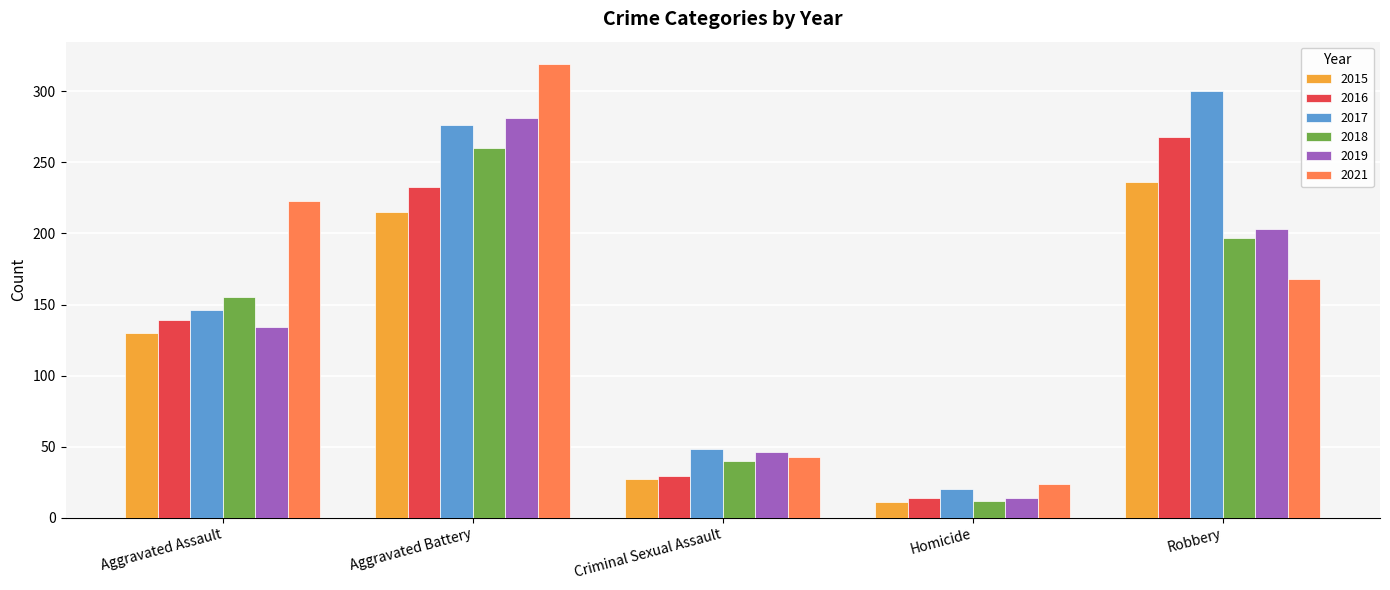

What is the difference between the 2015 values at Homicide and Aggravated Battery?

204